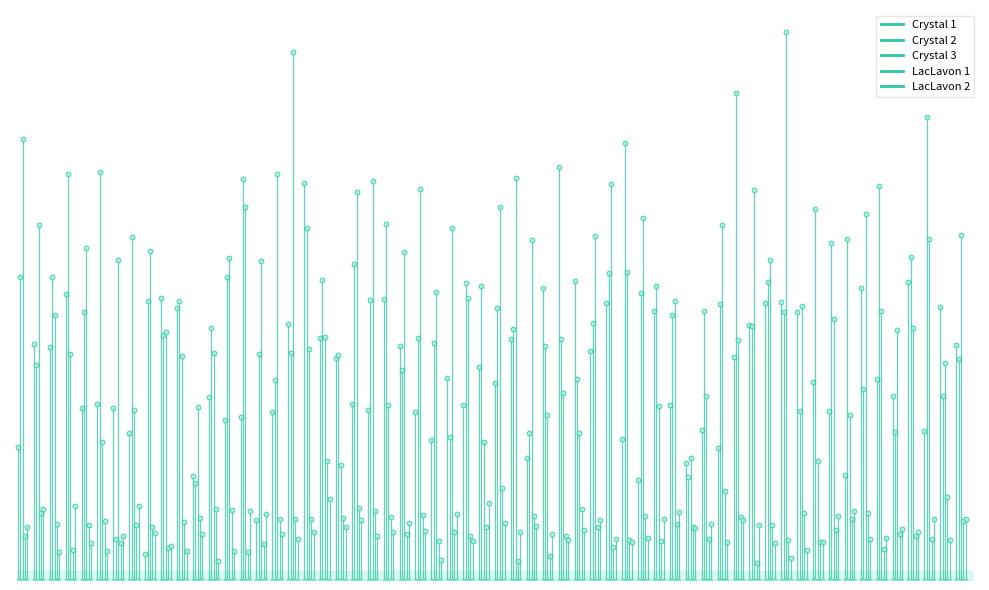

At which label is Crystal 1 closest to 3?

−10